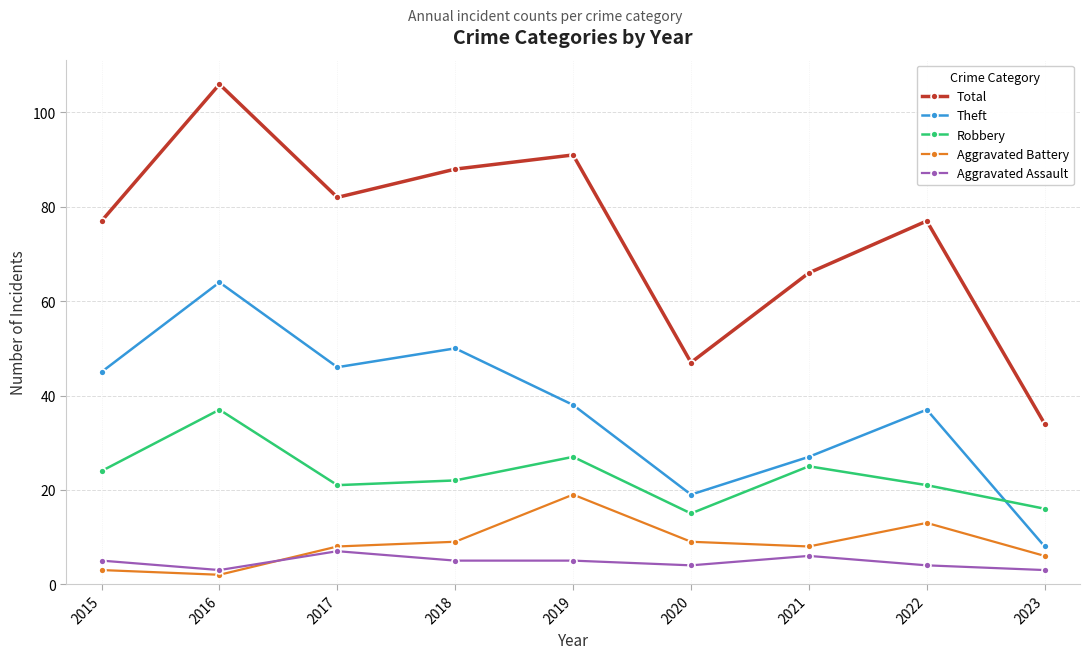

Is it true that Aggravated Battery equals 3 at 2017?

False